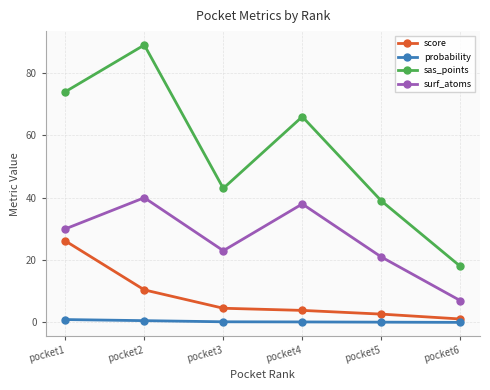

Which series has the largest total across all categories?

sas_points